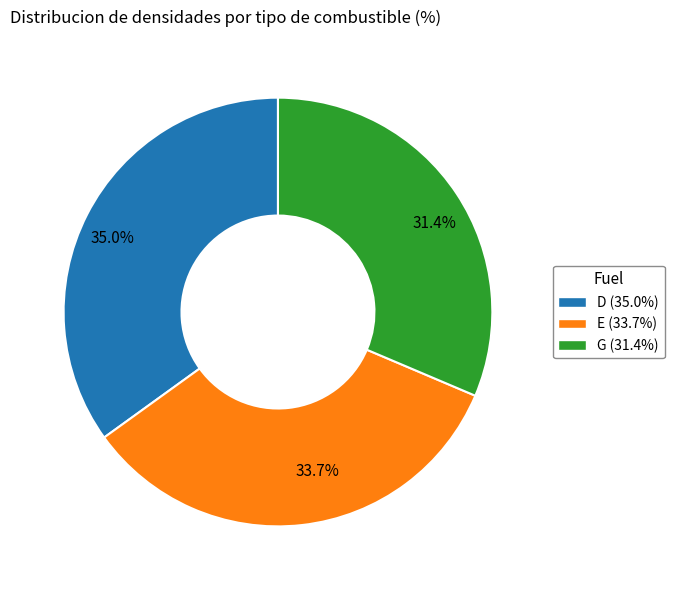

Which category has the biggest portion of the pie?

35.0%